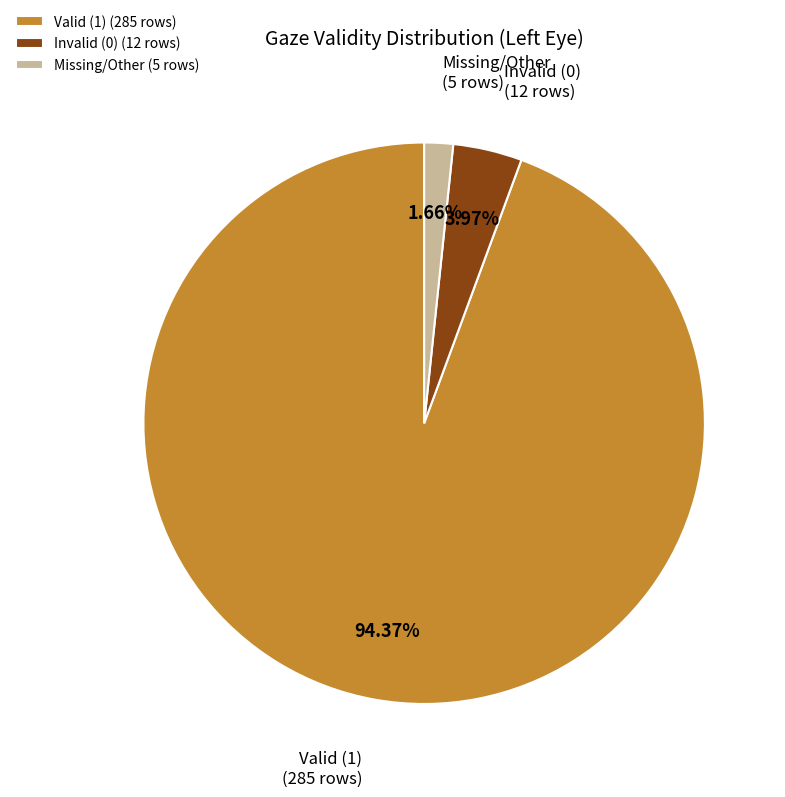

How many segments does this pie chart have?

3